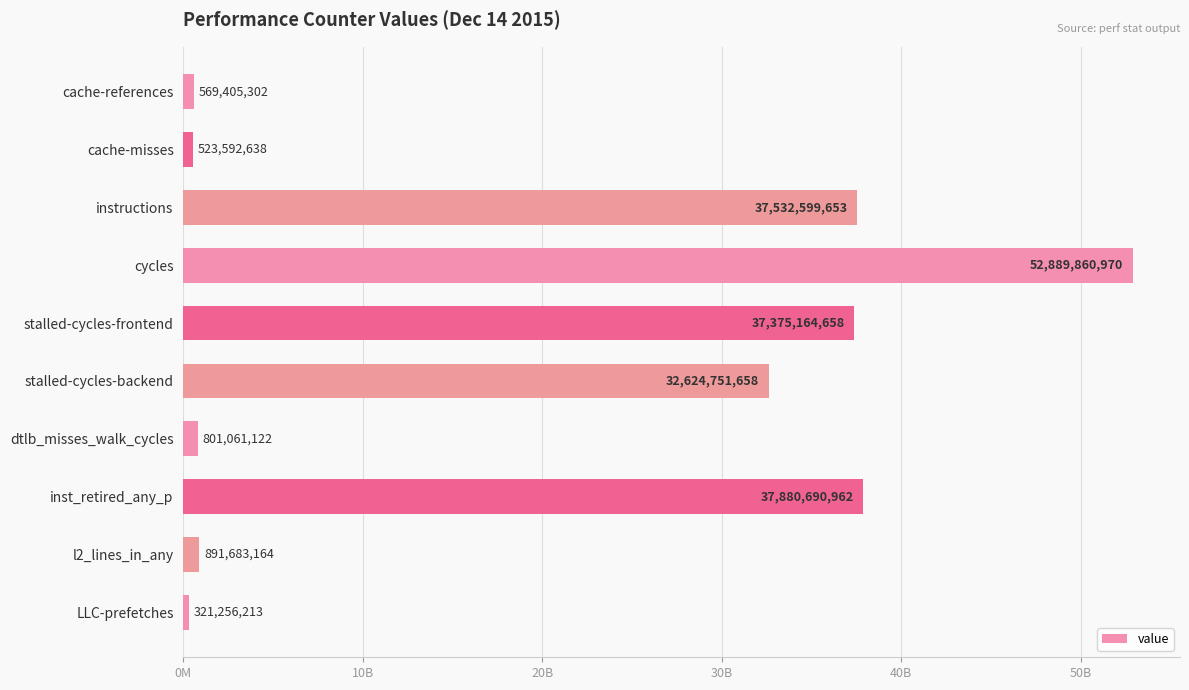

Are the bars horizontal?

Yes